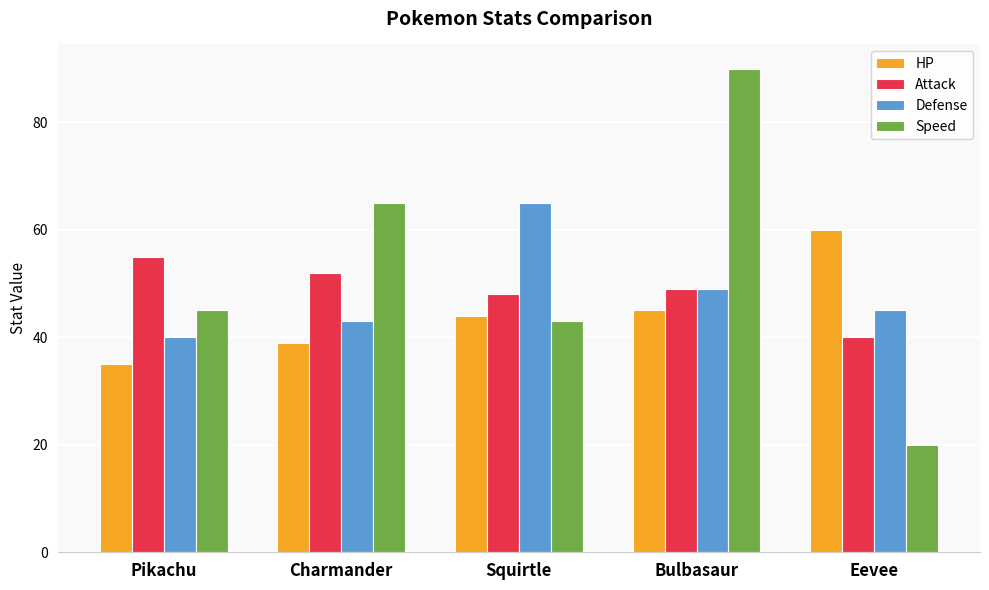

What is the value of the Defense bar at the 5th from the left?

45